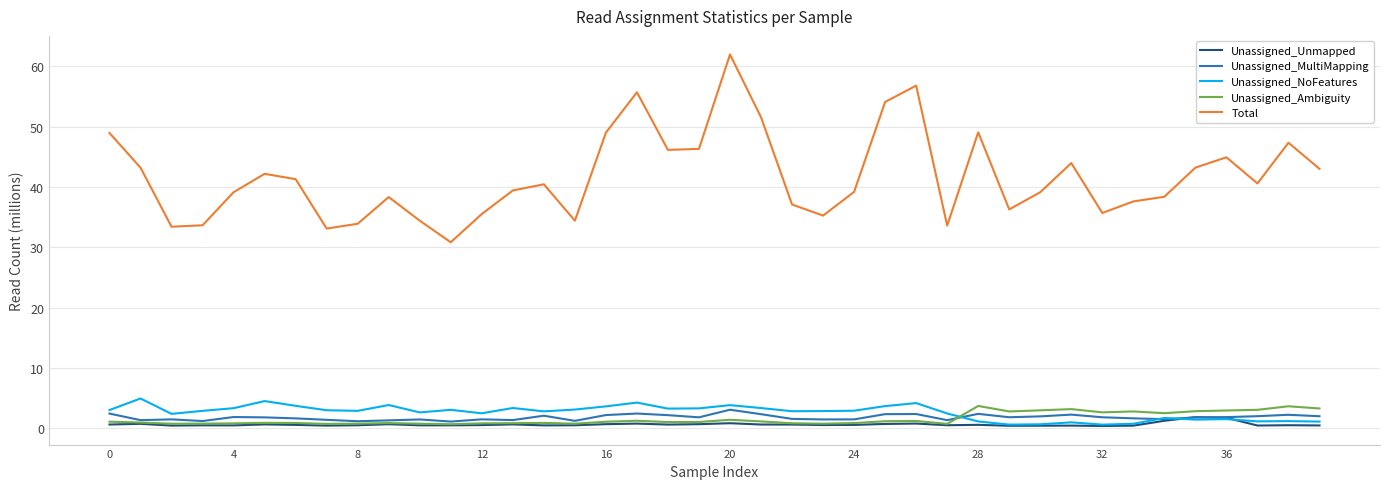

Which series has the widest spread of values?

Total